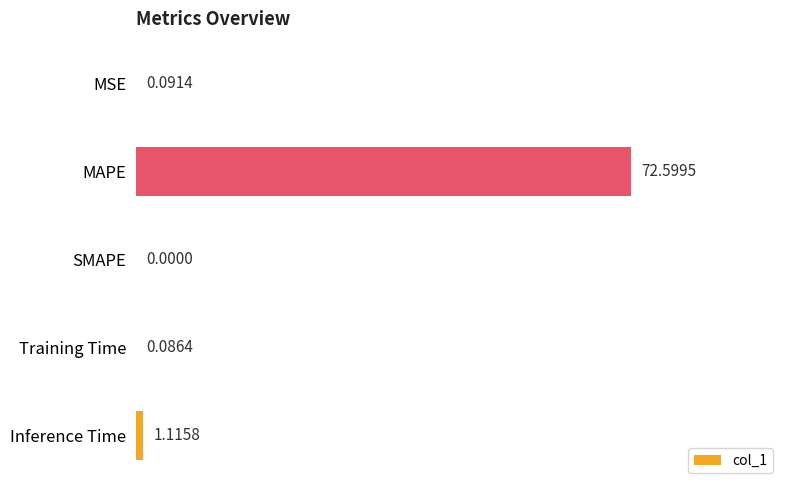

What is the sum of all values?

73.9